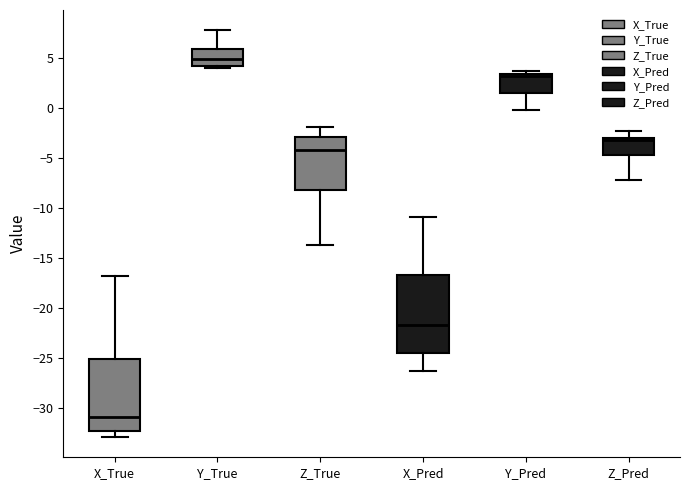

Where is the lower edge of the box for Y_Pred on the y-axis? The values are not printed on the chart, so give them approximately, as read against the axis.

1.5